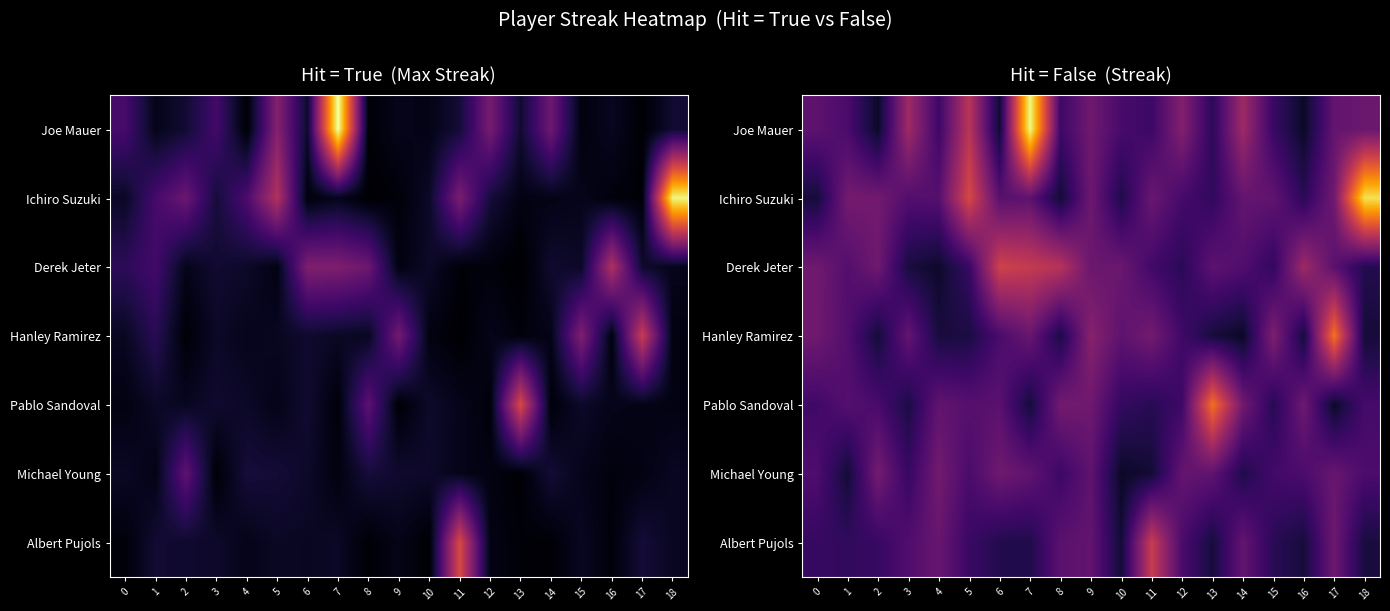

The row_0 series shows 0.9 at 2. True or false?

False